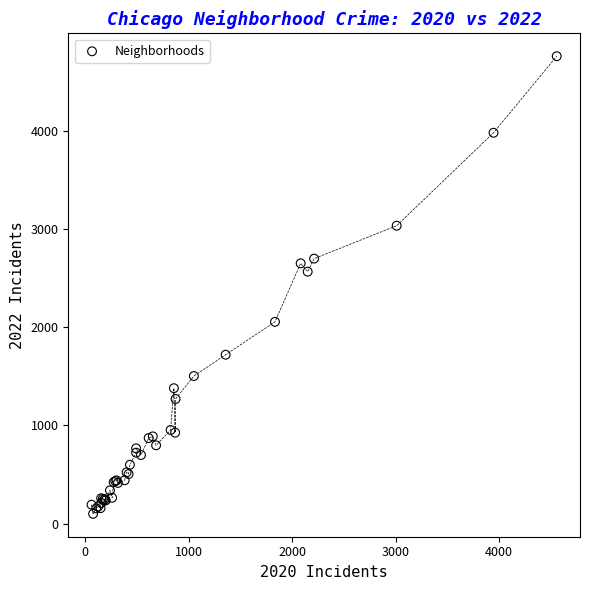

What Y value in the scatter plot is closest to 2430?

2566